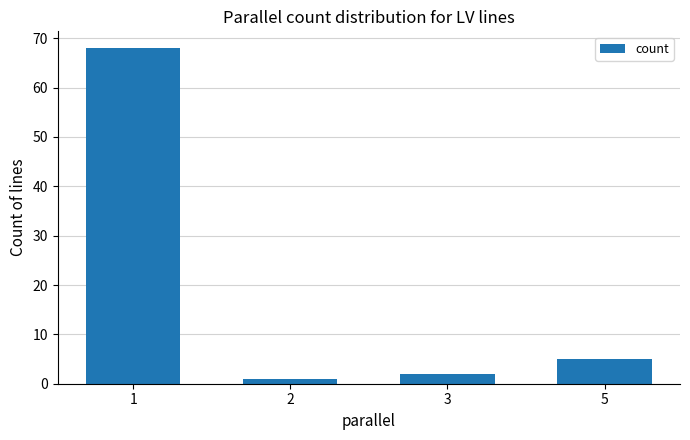

Reading left to right, extract all data points from this chart.

1=68	2=1	3=2	5=5